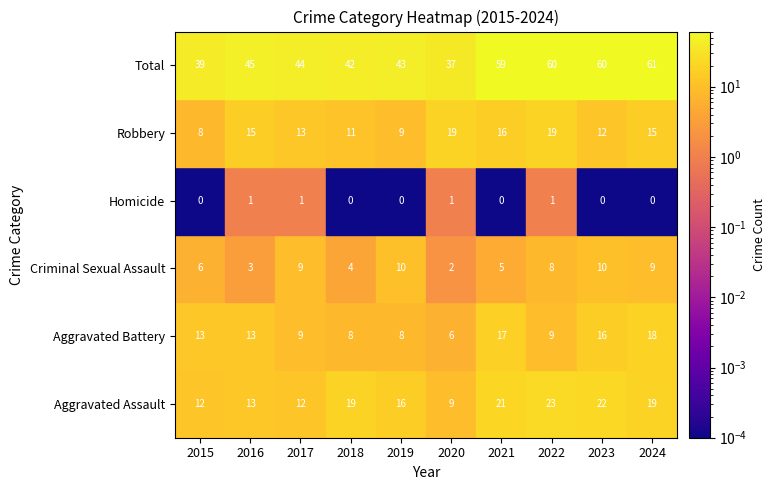

Rank the series by their maximum value, from lowest to highest.

Homicide, Criminal Sexual Assault, Aggravated Battery, Robbery, Aggravated Assault, Total